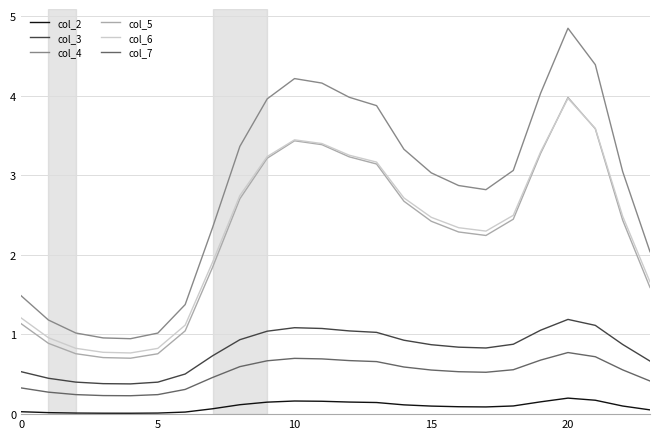

What is the average value of the col_5 series?

2.2